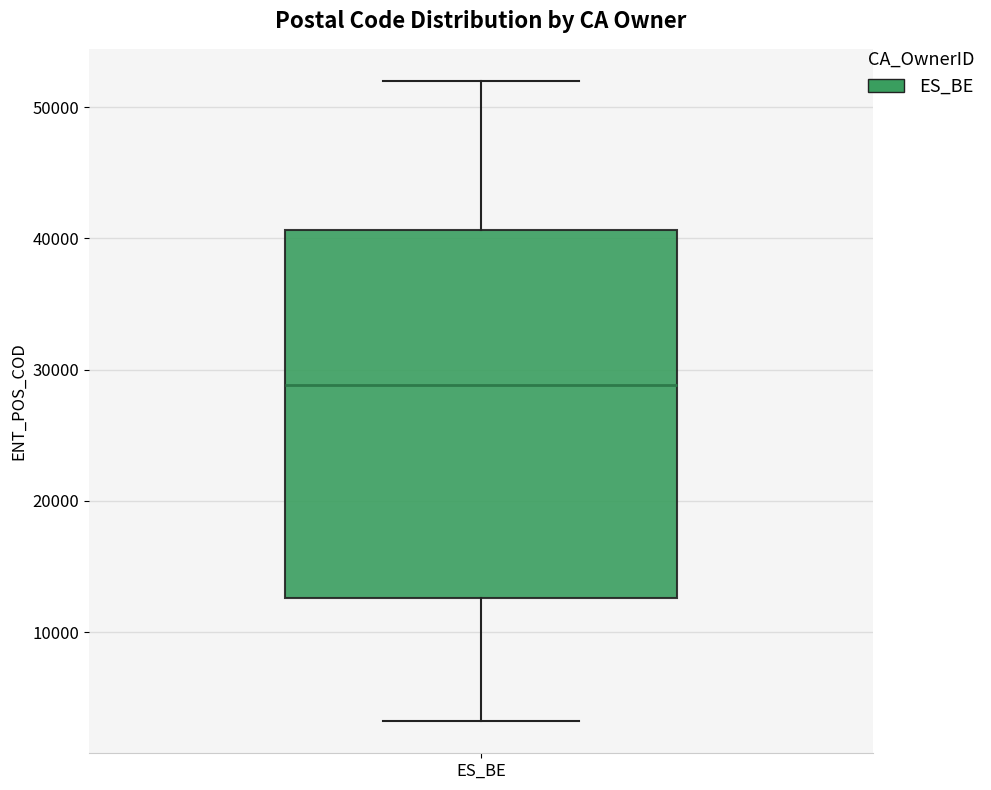

Where is the lower edge of the box for ES_BE on the y-axis? The values are not printed on the chart, so give them approximately, as read against the axis.

13000